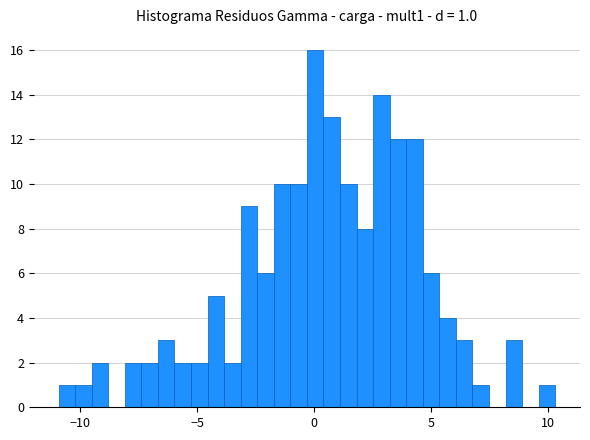

Read against the x-axis, roughly where is the centre of the tallest bar?

0.0